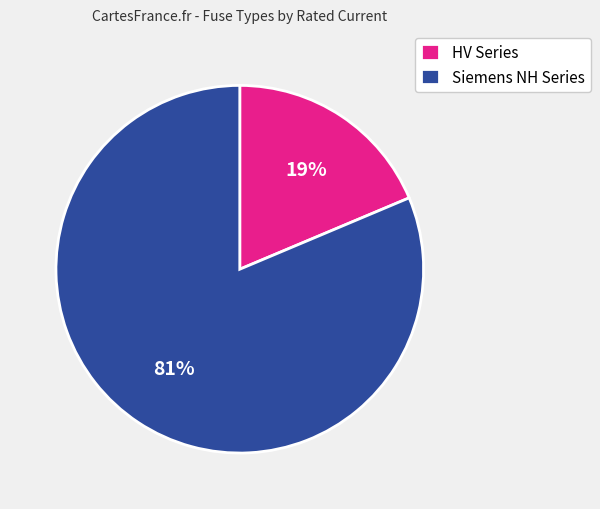

What is the largest slice in the pie chart?

Siemens NH Series